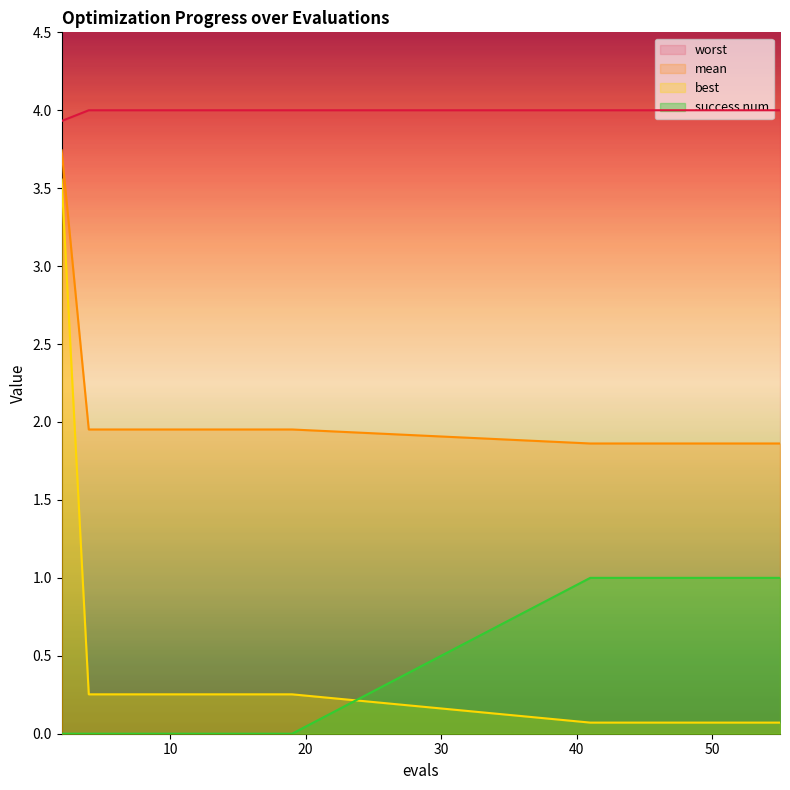

Which series has the largest range (max minus min)?

best